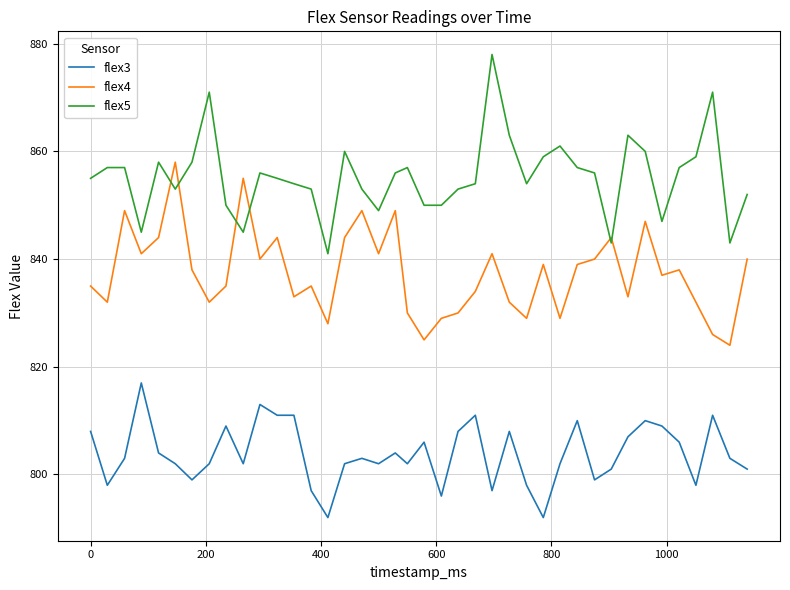

What is the difference between the maximum and minimum values in the flex3 series?

25